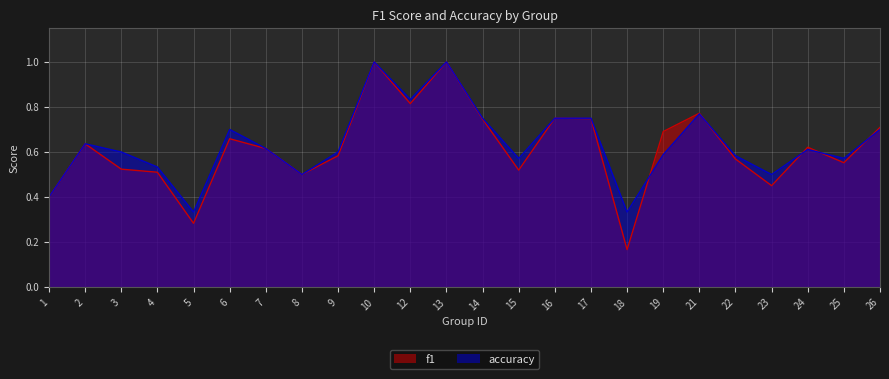

Where is accuracy nearest to the value 0?

5